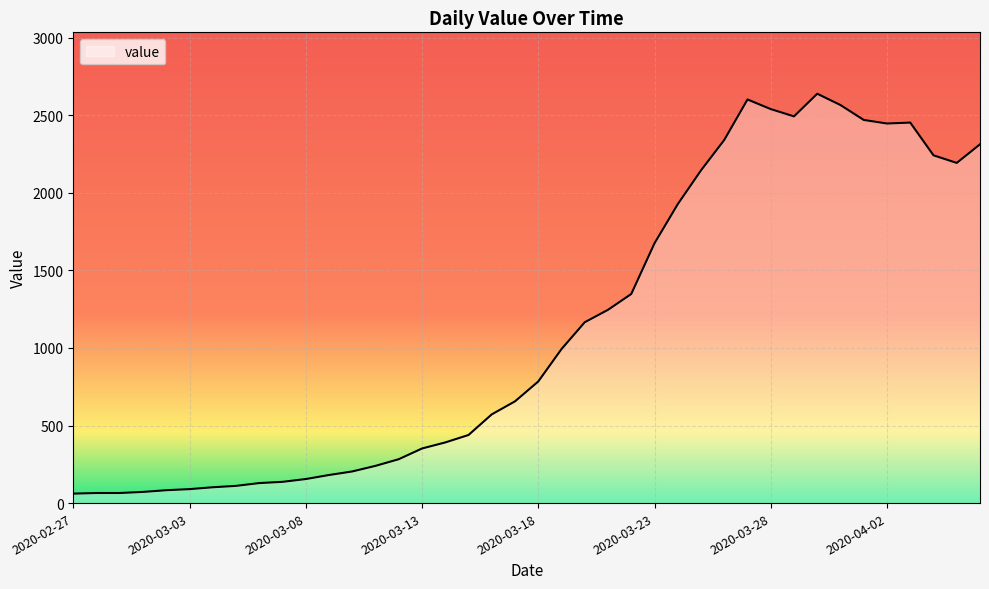

What is the difference between the maximum and minimum values?

2578